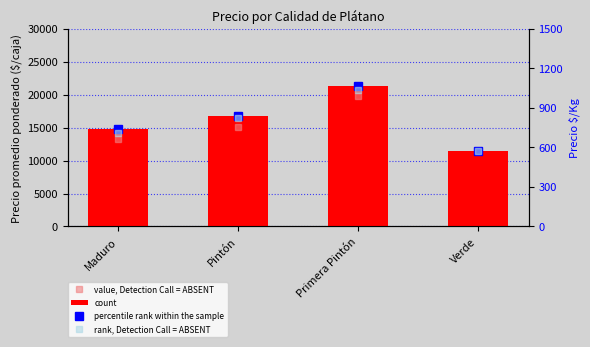

Does the chart contain stacked bars?

No